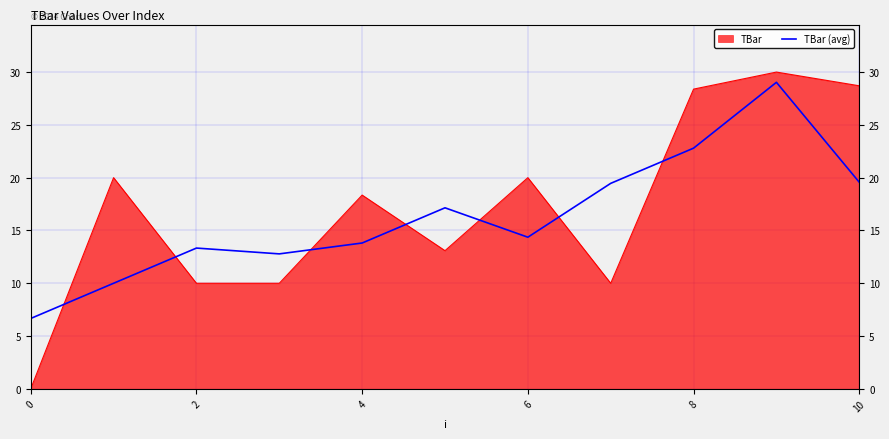

What is the maximum value shown in the chart?

30.0